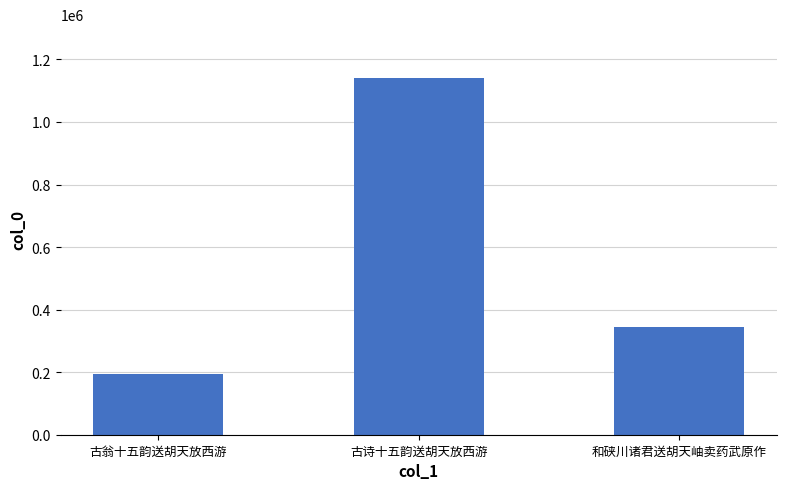

What position from the right is 古诗十五韵送胡天放西游?

2